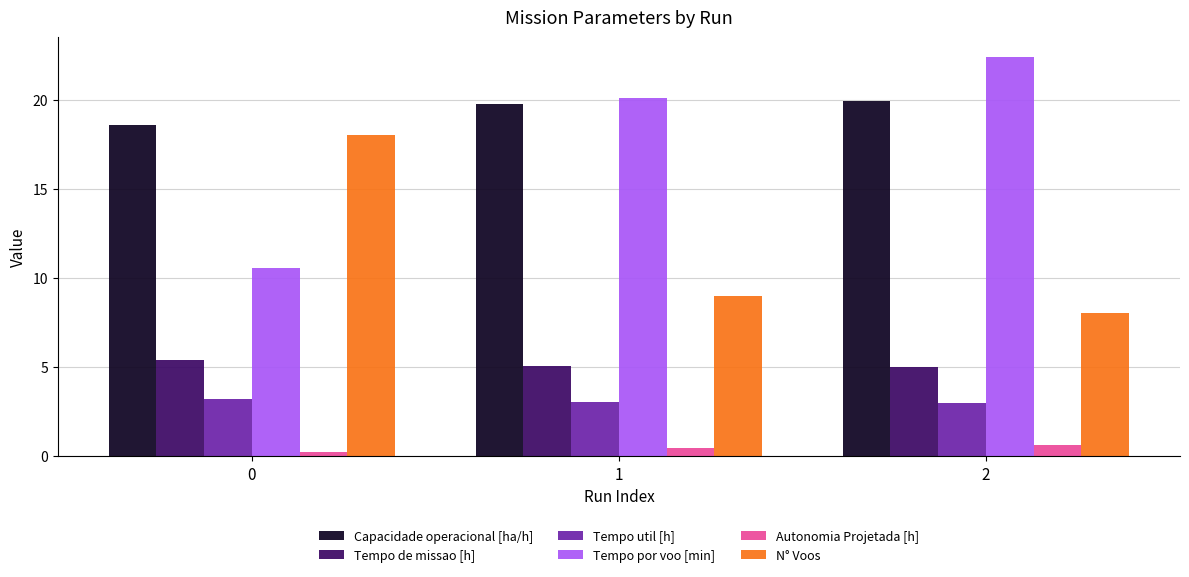

What are all the series names shown in the legend?

Capacidade operacional [ha/h], Tempo de missao [h], Tempo util [h], Tempo por voo [min], Autonomia Projetada [h], N° Voos